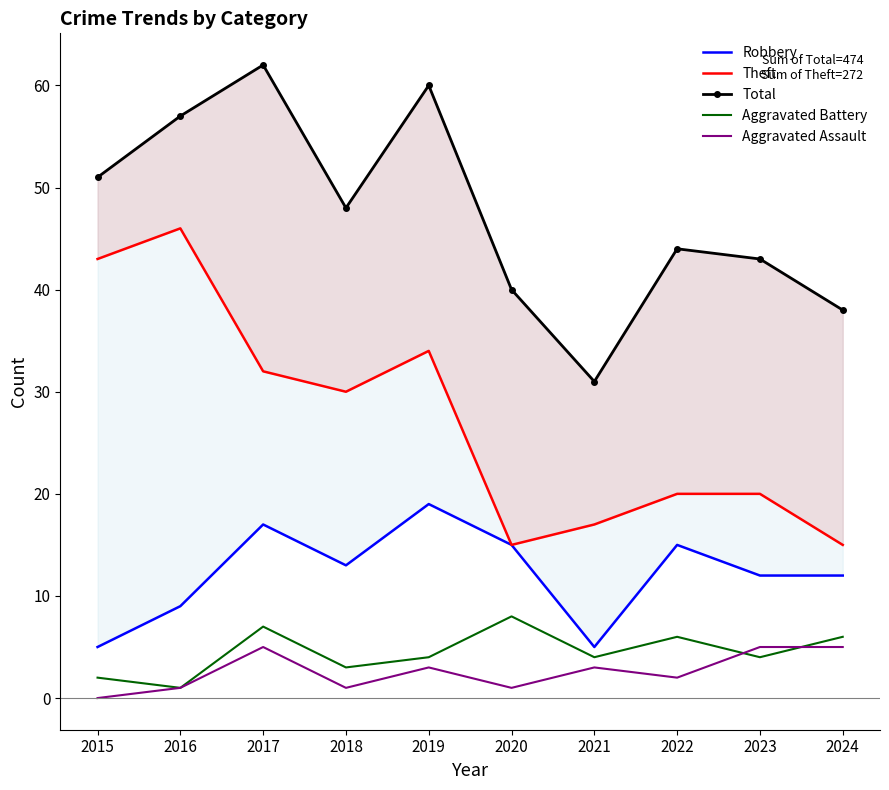

Between 2020 and 2021, which series saw the biggest shift?

Robbery